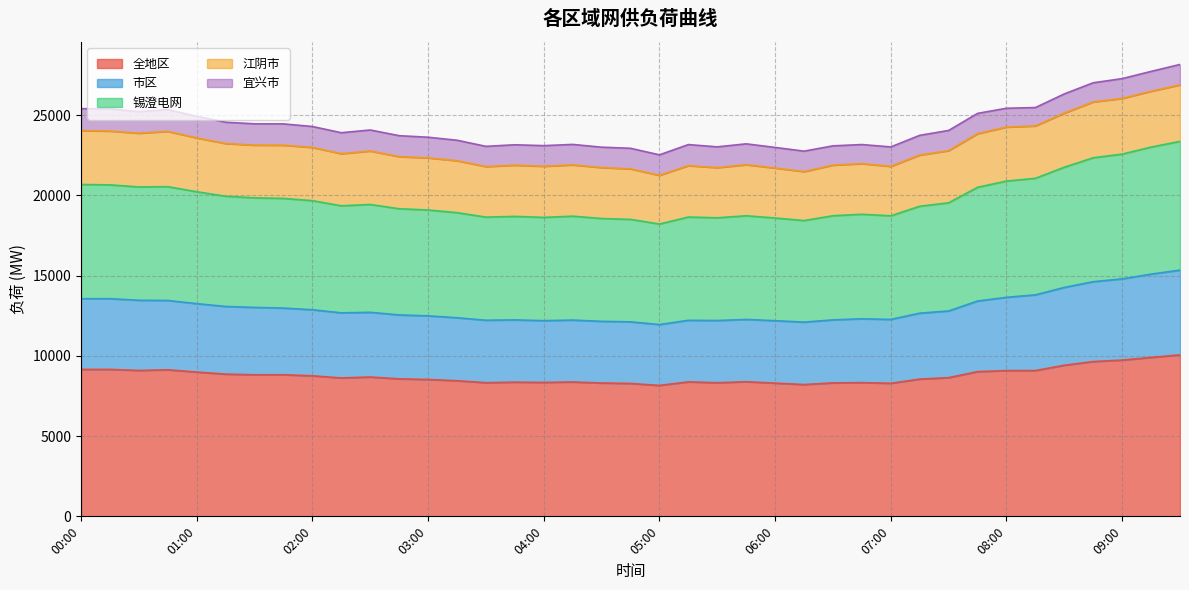

Does the chart display data point markers on the line(s)?

No